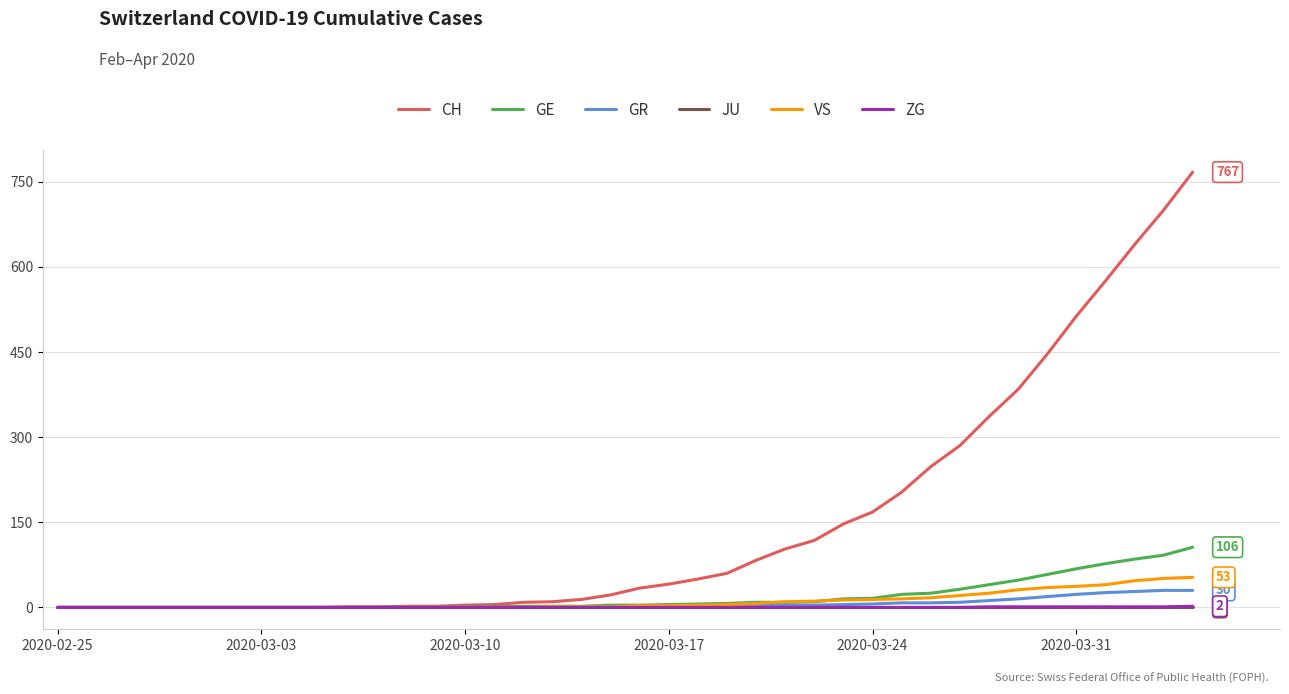

What are all the series names shown in the legend?

CH, GE, GR, JU, VS, ZG